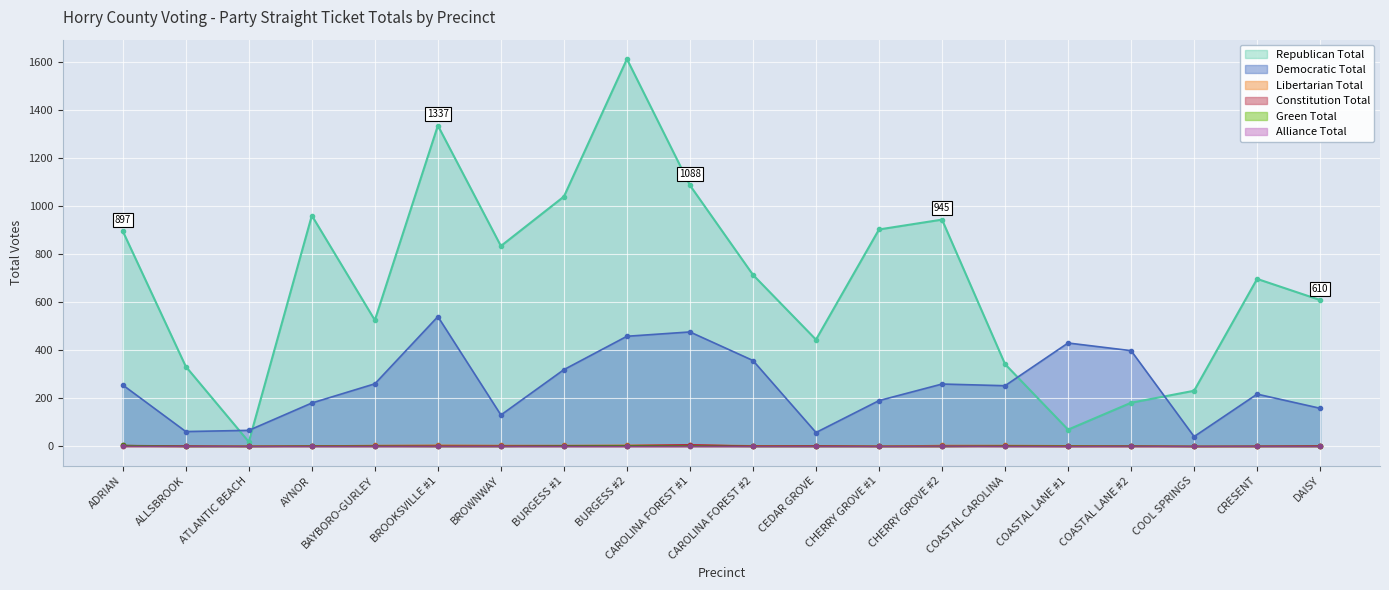

What is the label of the 20th point from the left?

DAISY